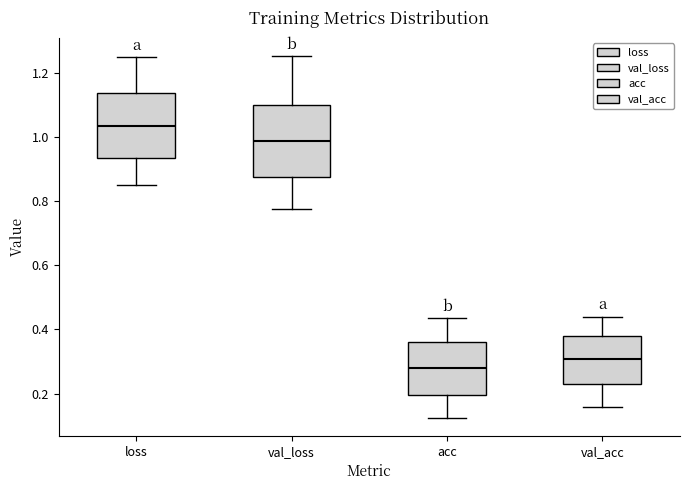

Reading left to right, transcribe this box plot: for each box, give where its median line is, the range the box spans, and where its two whiskers end, as read against the y-axis. The values are not printed on the chart, so give them approximately, as read against the axis.

loss: median 1.04, box 0.94 to 1.14, whiskers 0.84 to 1.26
val_loss: median 0.98, box 0.88 to 1.10, whiskers 0.78 to 1.26
acc: median 0.28, box 0.20 to 0.36, whiskers 0.12 to 0.44
val_acc: median 0.30, box 0.22 to 0.38, whiskers 0.16 to 0.44